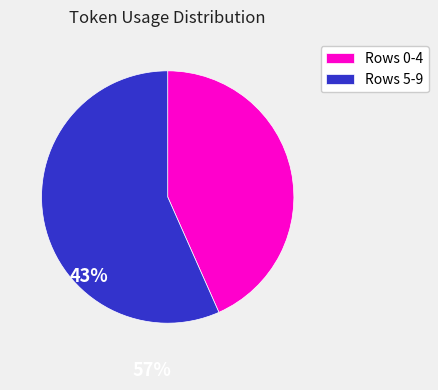

Is the sum of Rows 0-4 and Rows 5-9 greater than half?

Yes